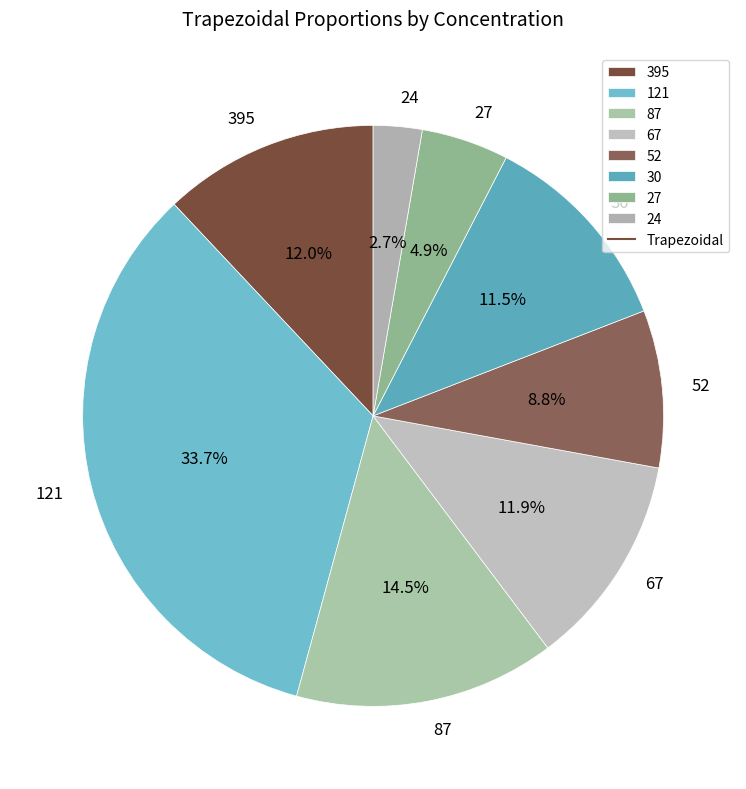

Between 121 and 87, which is larger?

121